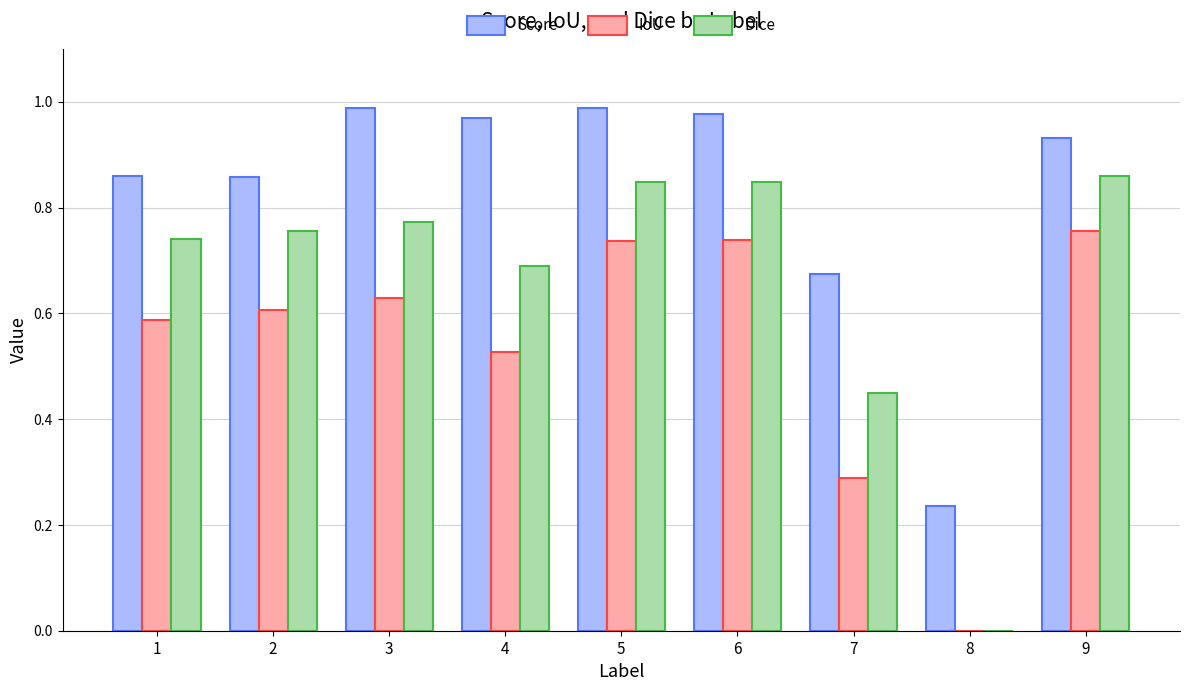

What is the total value across all series at 3?

2.4